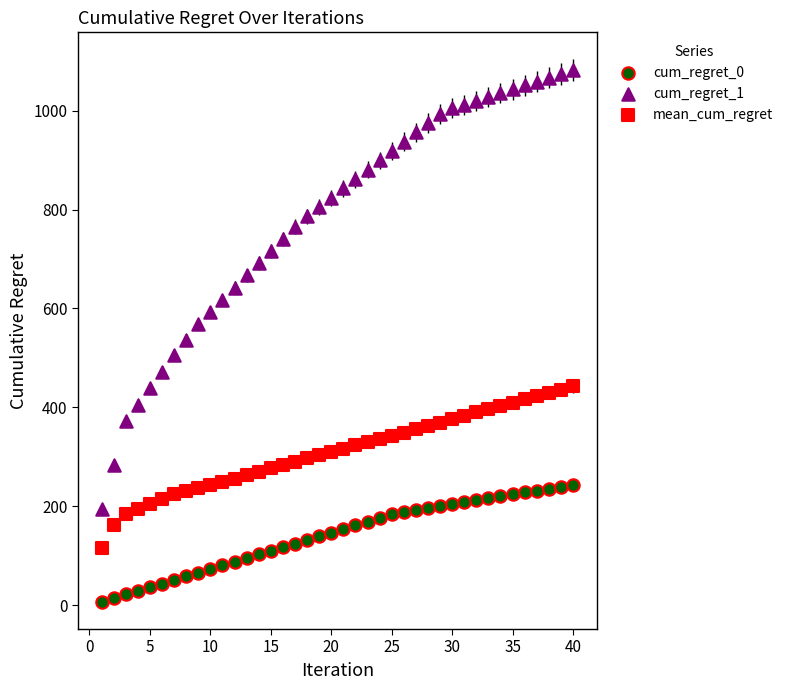

Which series contains the lowest Y value?

cum_regret_0